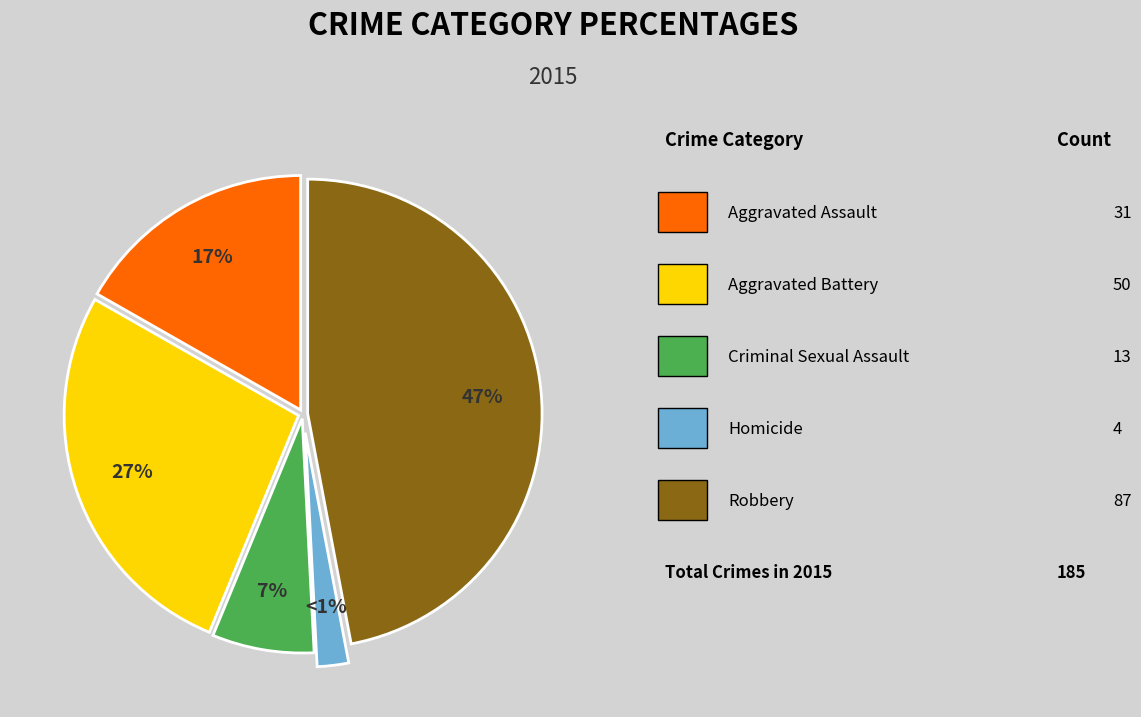

Is it true that Criminal Sexual Assault is 1% of the pie?

False